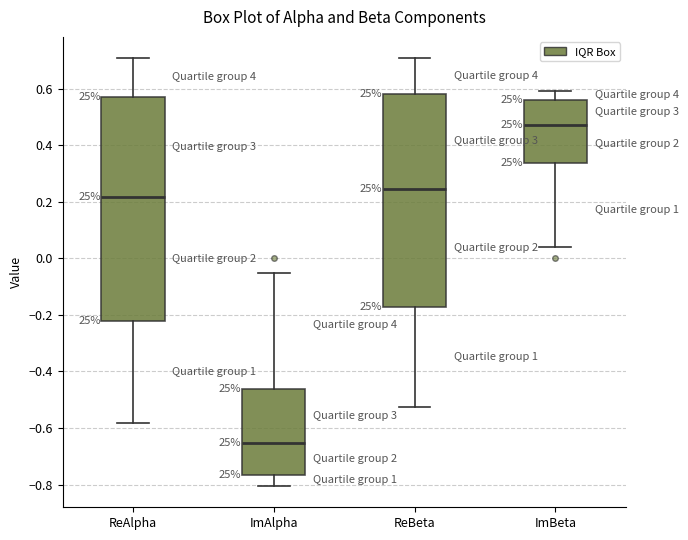

Reading left to right, transcribe this box plot: for each box, give where its median line is, the range the box spans, and where its two whiskers end, as read against the y-axis. The values are not printed on the chart, so give them approximately, as read against the axis.

ReAlpha: median 0.22, box -0.22 to 0.58, whiskers -0.58 to 0.70
ImAlpha: median -0.66, box -0.76 to -0.46, whiskers -0.80 to -0.06
ReBeta: median 0.24, box -0.18 to 0.58, whiskers -0.52 to 0.70
ImBeta: median 0.48, box 0.34 to 0.56, whiskers 0.04 to 0.60